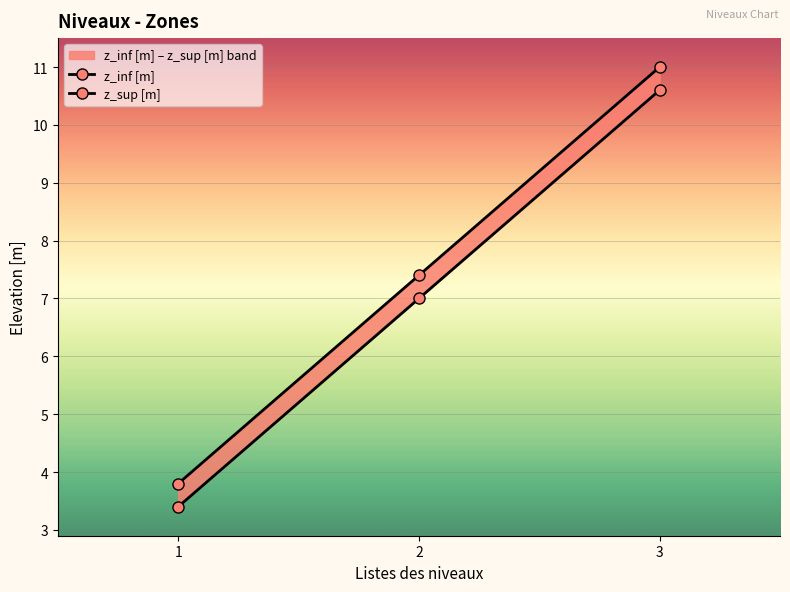

The value of z_inf [m] at 1 is 5.1. True or false?

False